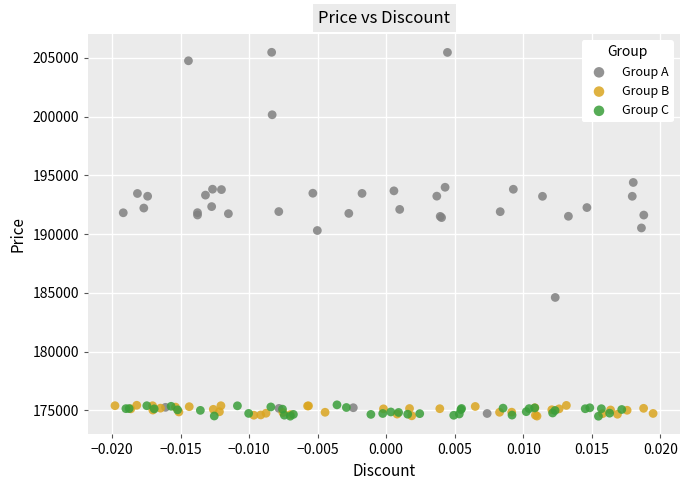

Which series has the widest spread of Y values?

Group A